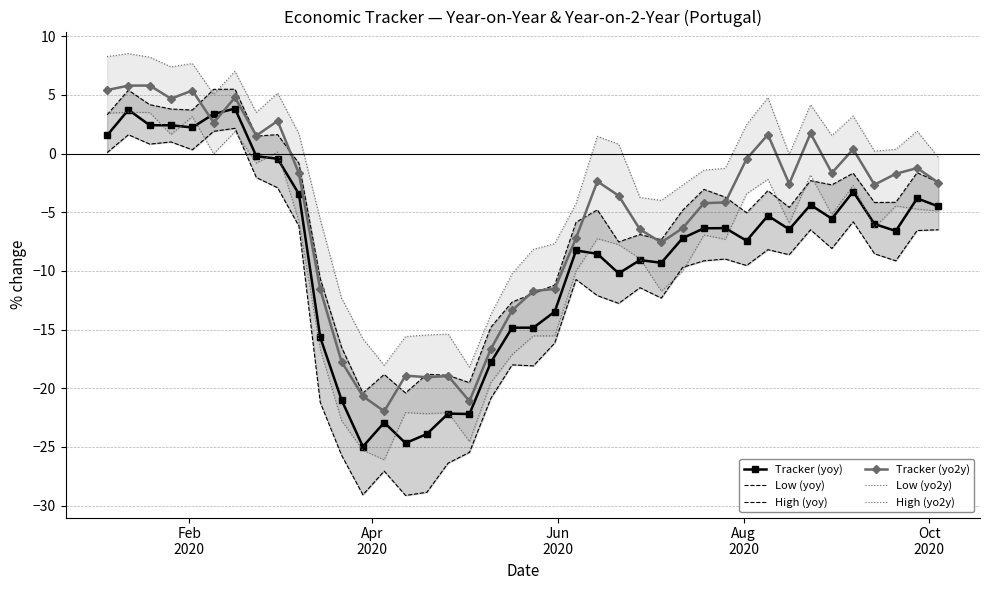

How many times do Tracker (yoy) and Low (yo2y) cross each other?

15